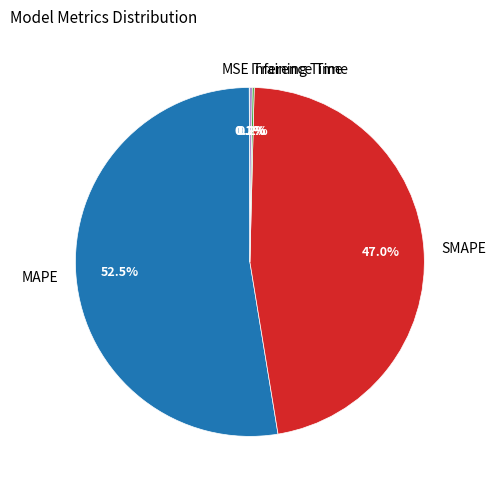

Which category has the biggest portion of the pie?

MAPE